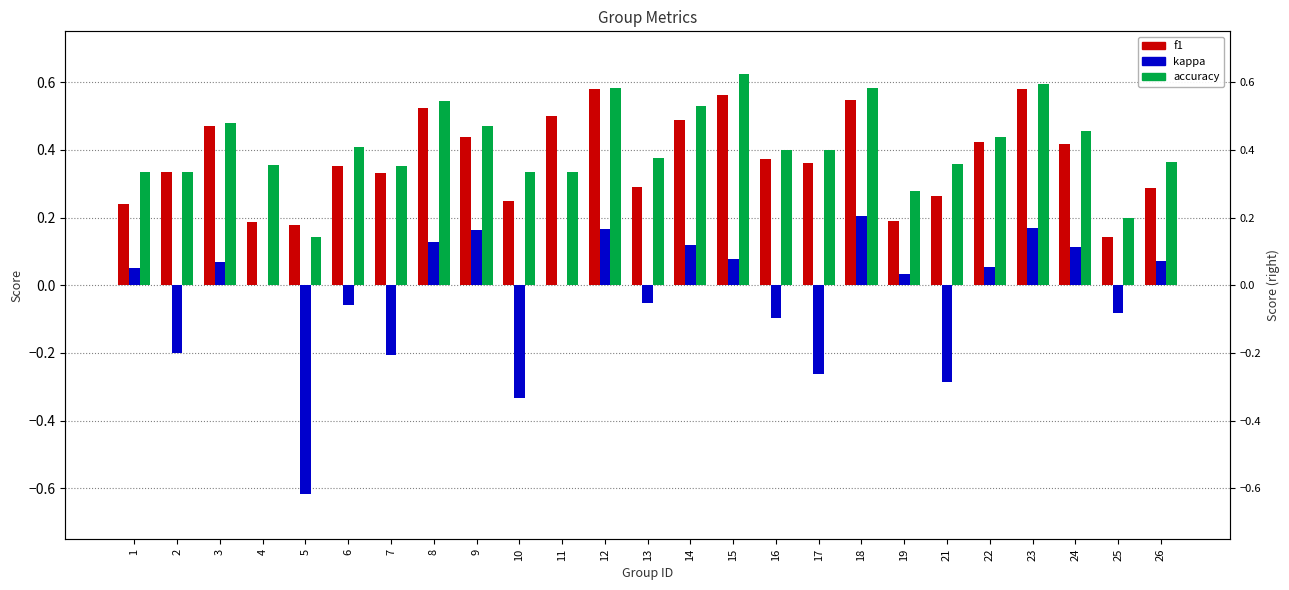

What is the total value across all series at 15?

1.3